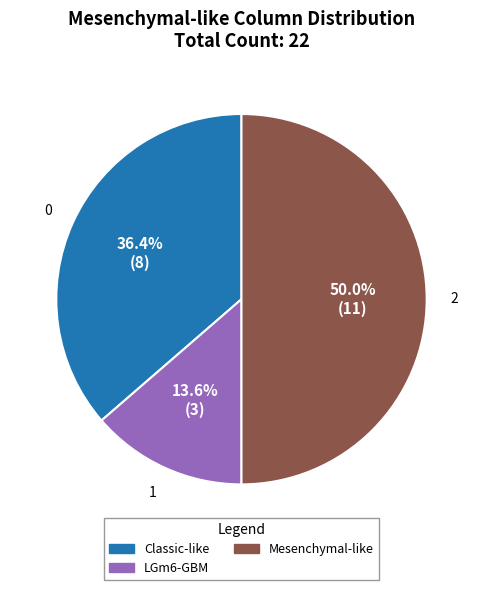

Is Classic-like the majority of the pie?

No